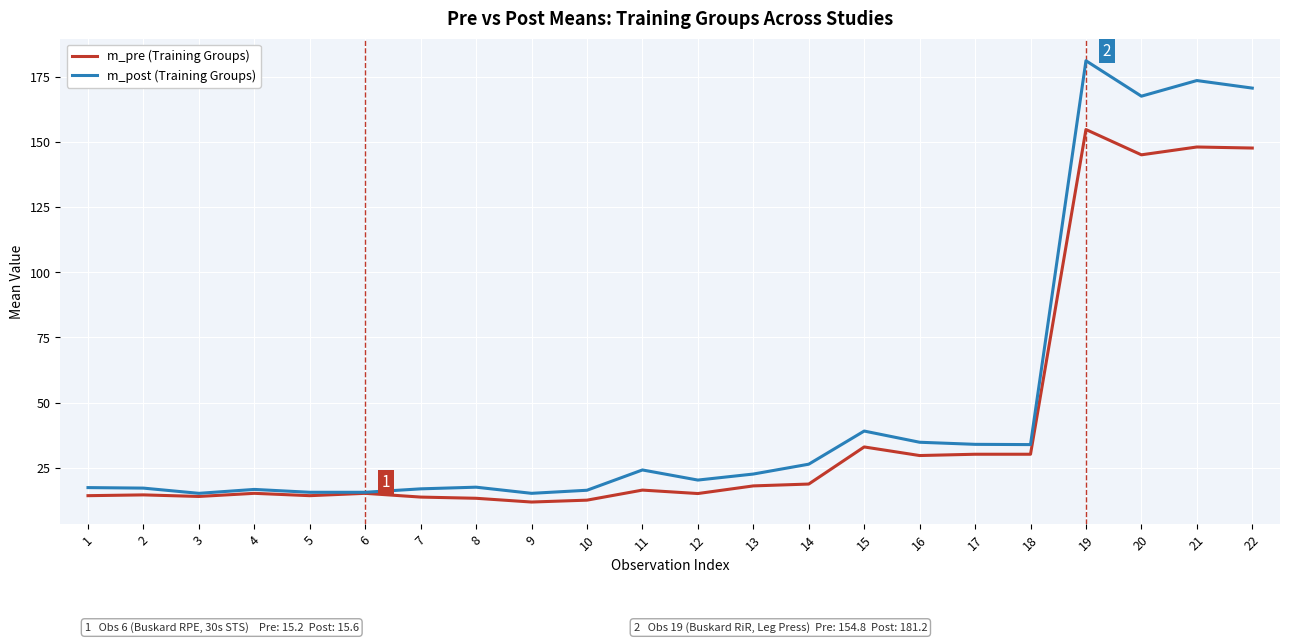

What is the difference between the highest and lowest values at 14?

7.6